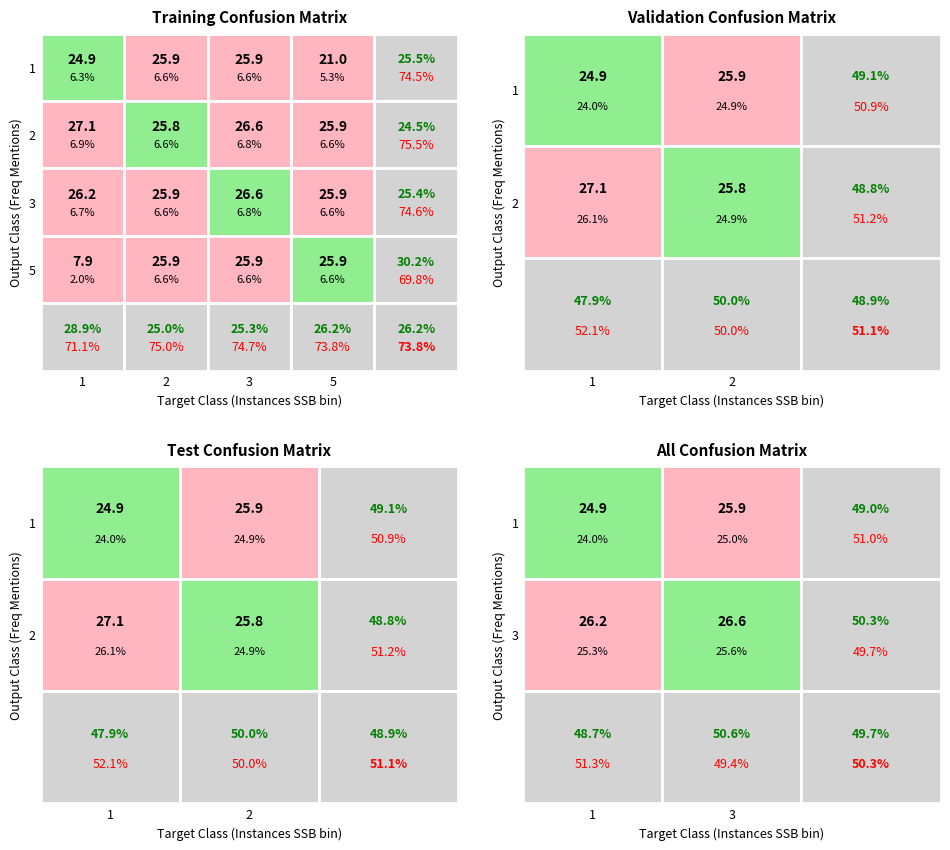

What is the maximum value for 2?

27.1